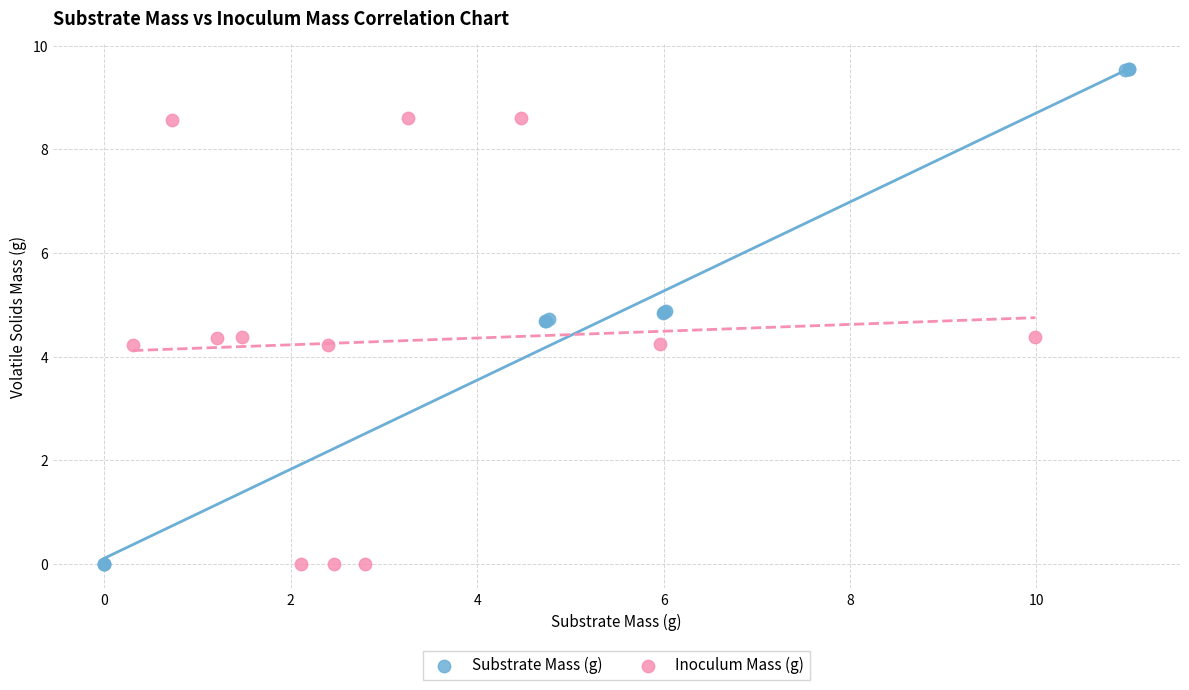

Which series reaches the maximum Y coordinate?

Substrate Mass (g)